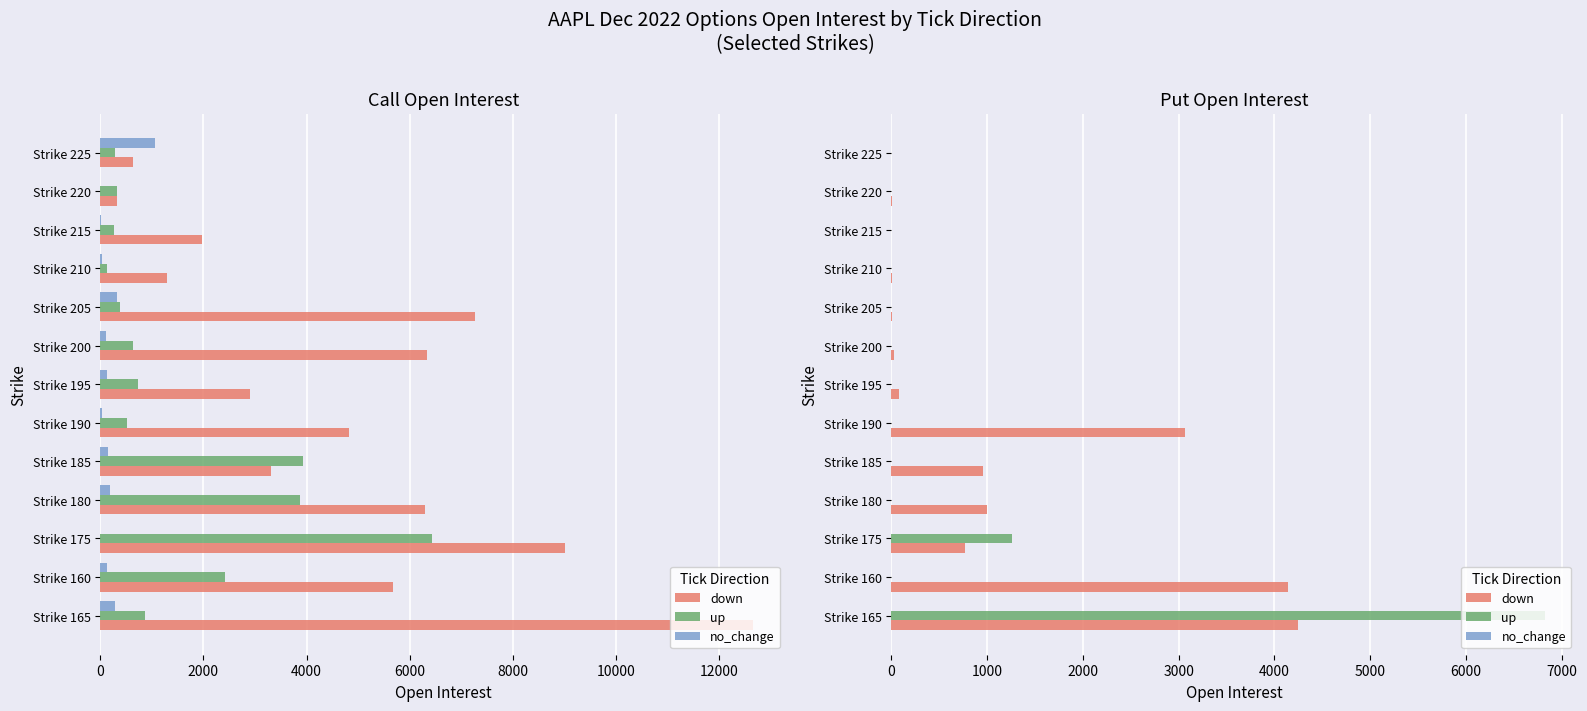

Which series has the largest range (max minus min)?

up